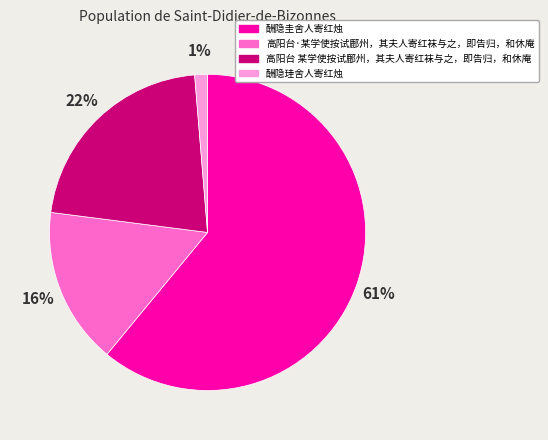

Does 酬隐圭舍人寄红烛 represent more than half of the total?

Yes